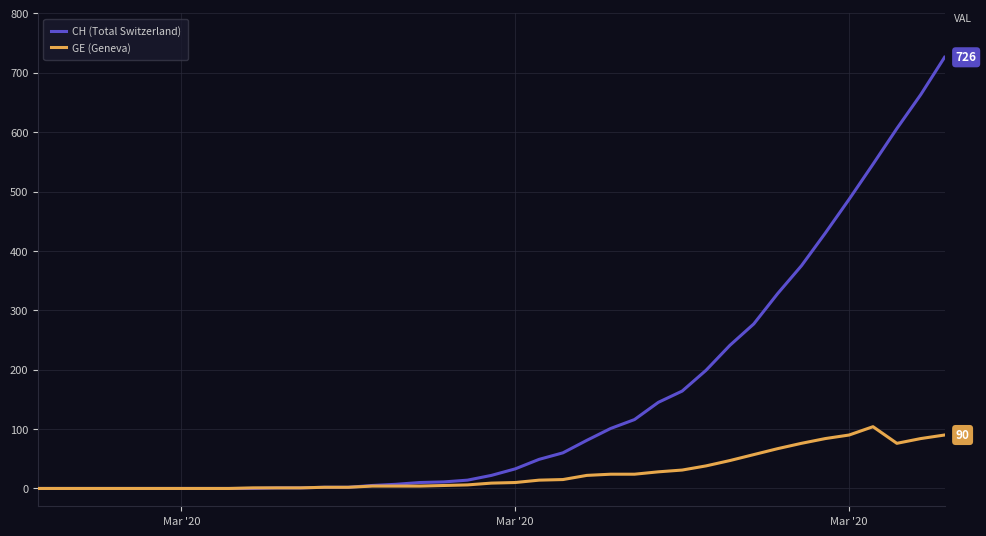

Which series has the widest spread of values?

CH (Total Switzerland)